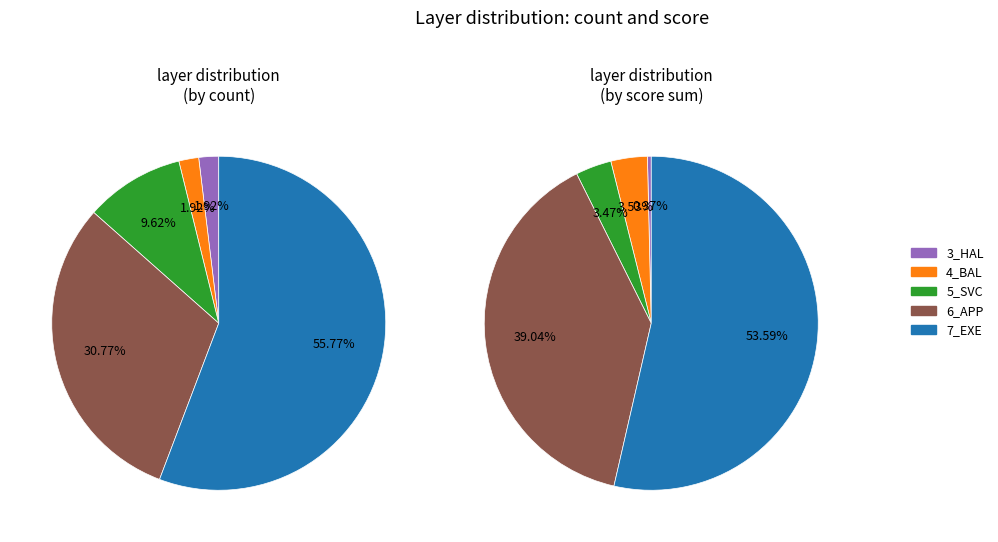

How much of the chart is everything except 6_APP?

69.2%